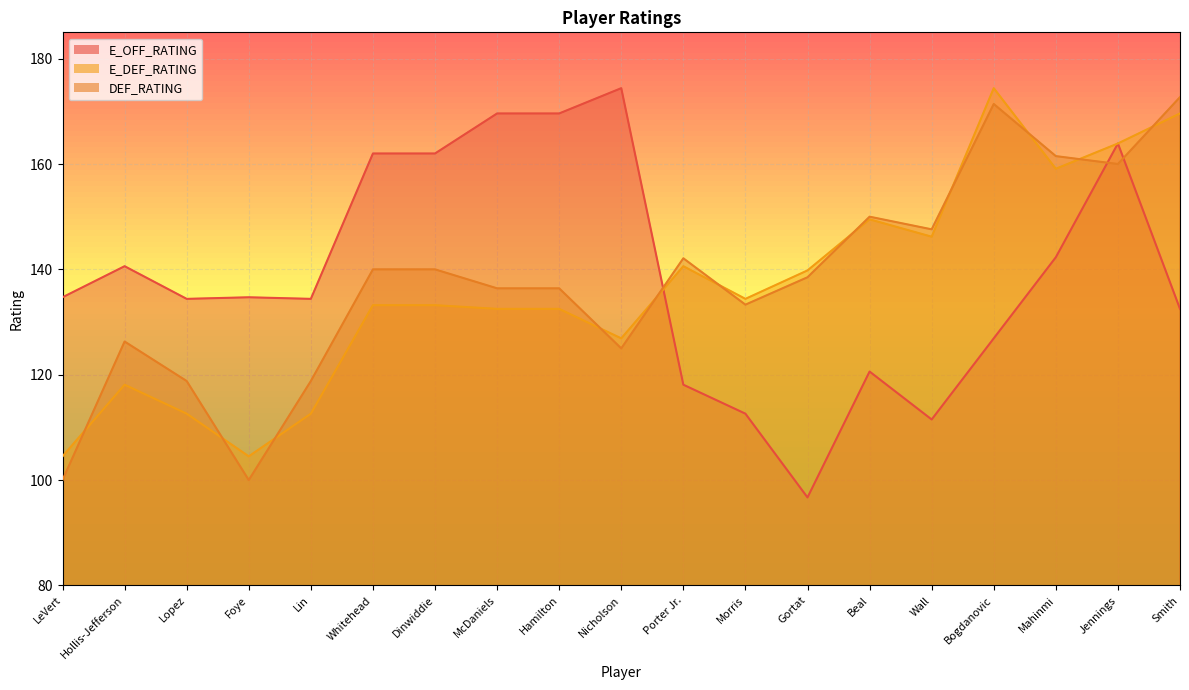

Reading left to right, transcribe all the data shown in this chart.

E_OFF_RATING: 134.7	140.6	134.4	134.7	134.4	162.0	162.0	169.6	169.6	174.4	118.1	112.6	96.7	120.6	111.5	126.9	142.3	163.9	132.5
E_DEF_RATING: 104.5	118.1	112.6	104.5	112.6	133.2	133.2	132.5	132.5	126.9	140.6	134.4	139.8	149.5	146.2	174.4	159.1	163.9	169.6
DEF_RATING: 100.0	126.3	118.8	100.0	118.8	140.0	140.0	136.4	136.4	125.0	142.1	133.3	138.5	150.0	147.6	171.4	161.5	160.0	172.7